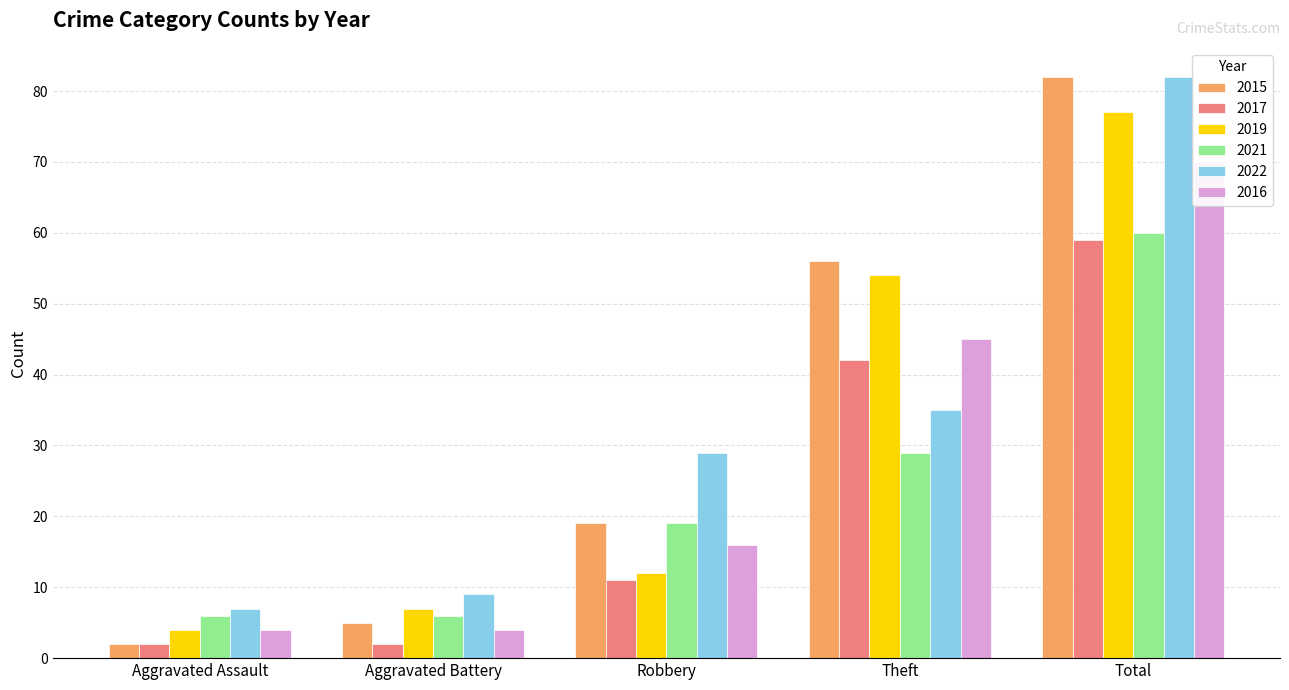

What is the sum of the 2022 values at Total and Theft?

117